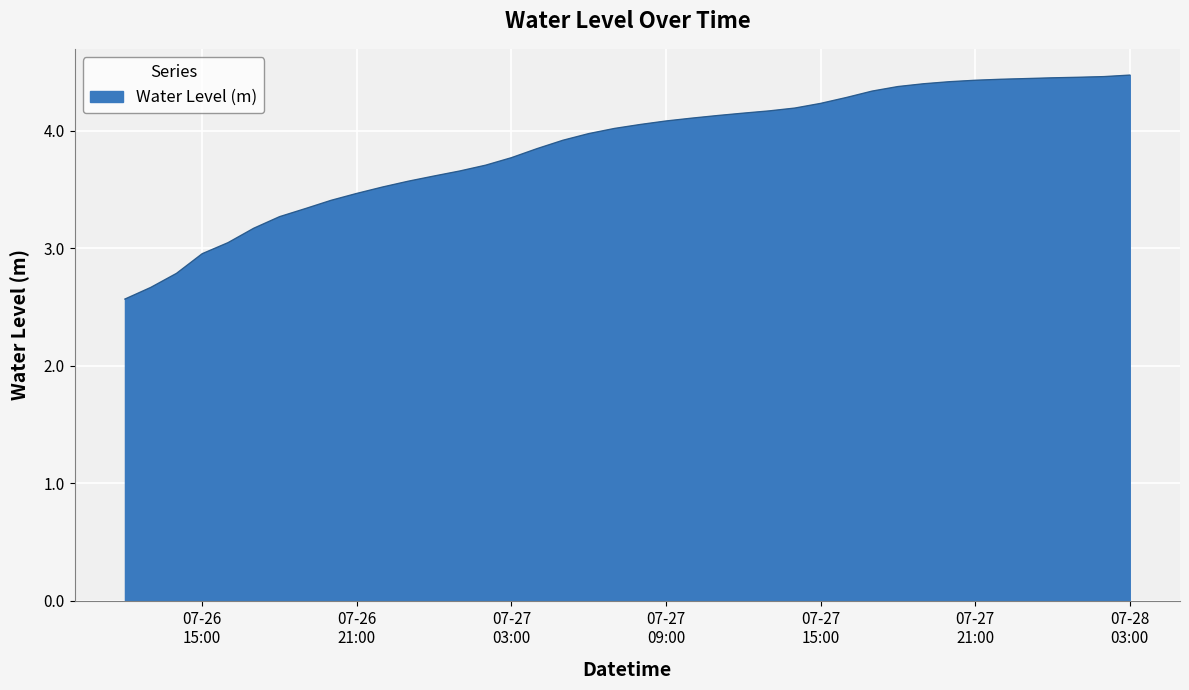

What is the greatest value displayed?

4.5